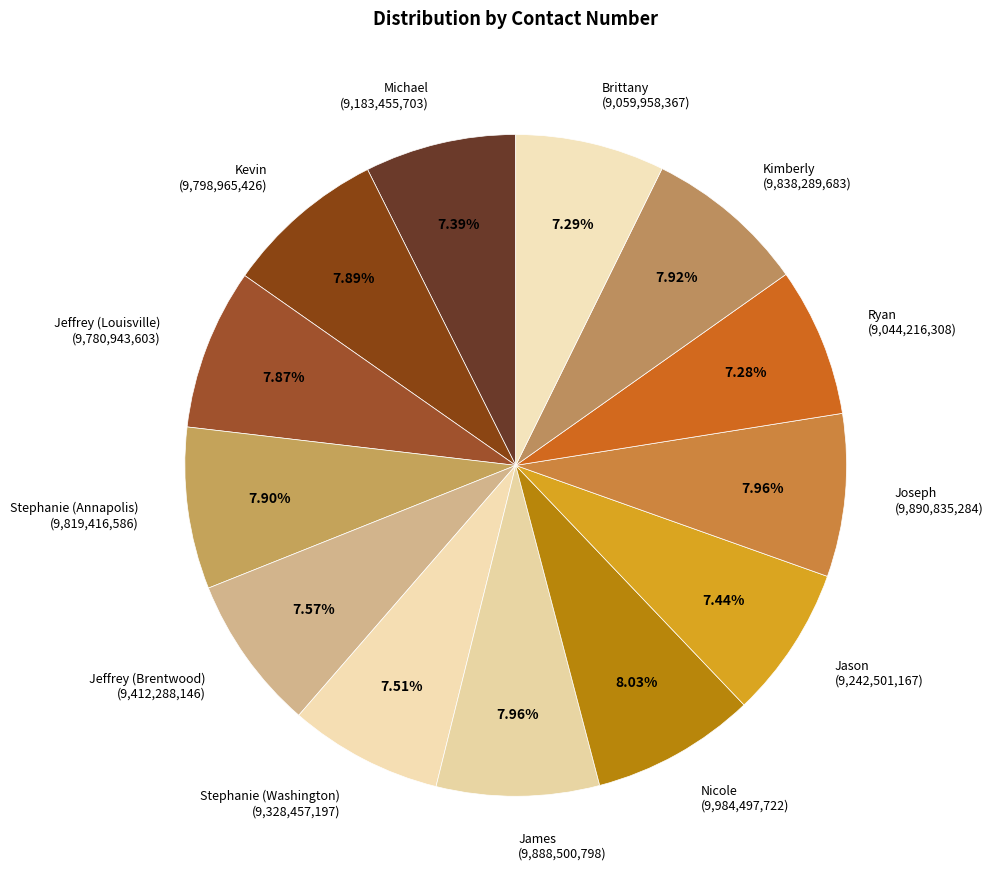

Does any single category account for the majority?

No